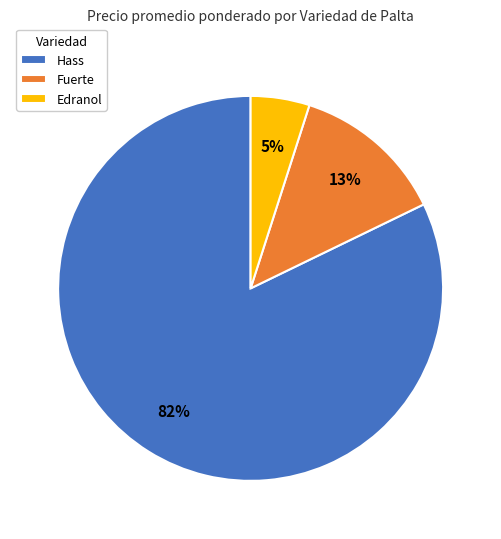

What percentage is the Hass slice, to the nearest percent?

82%